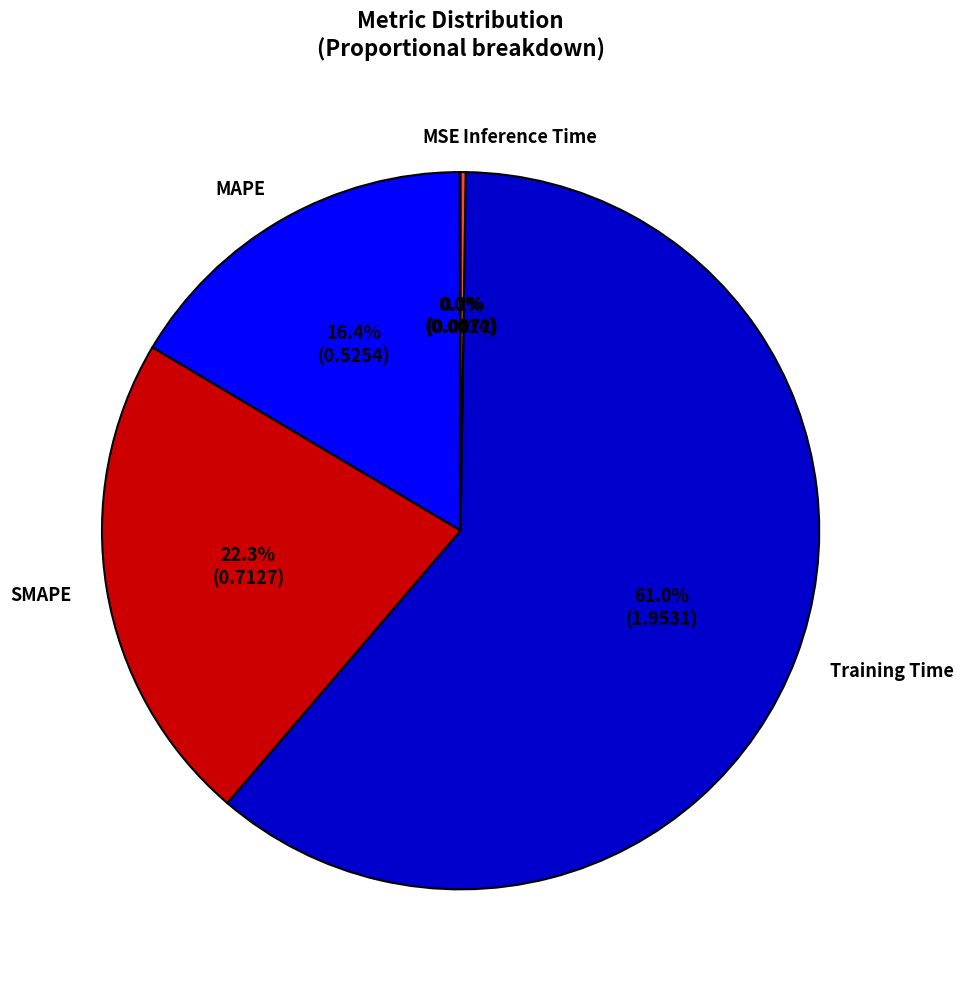

The SMAPE slice represents 22% of the pie. True or false?

True